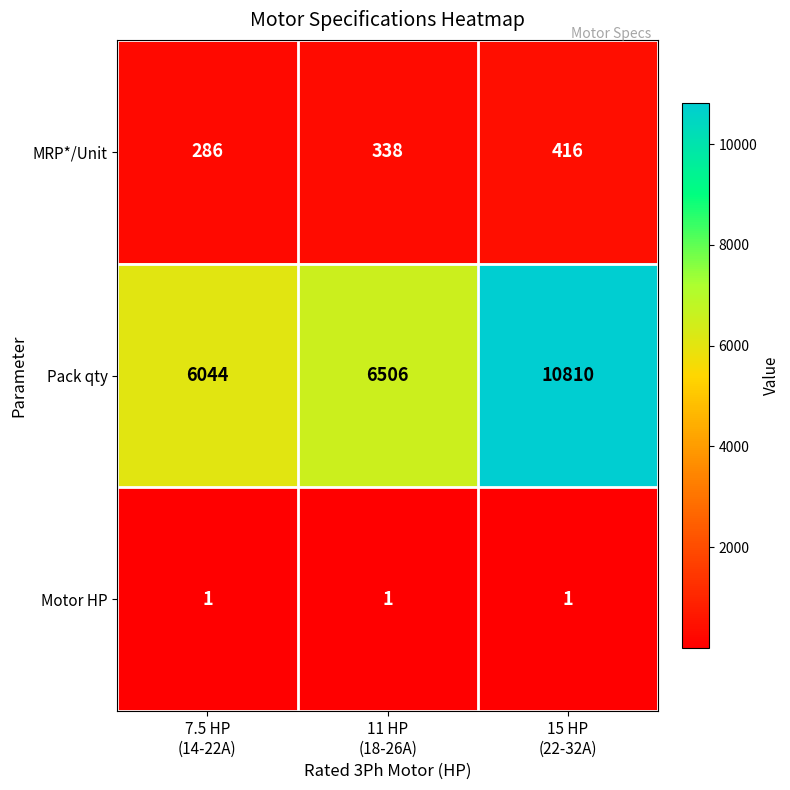

Reading right to left, extract all data points from this chart.

MRP*/Unit: 416	338	286
Pack qty: 10810	6506	6044
Motor HP: 1	1	1